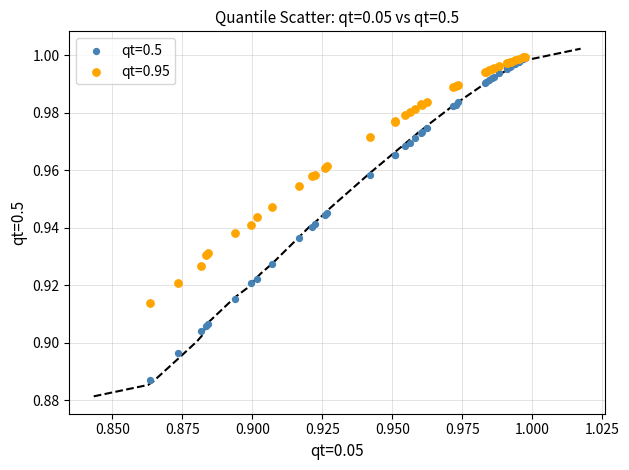

What are all the series names shown in the legend?

qt=0.5, qt=0.95